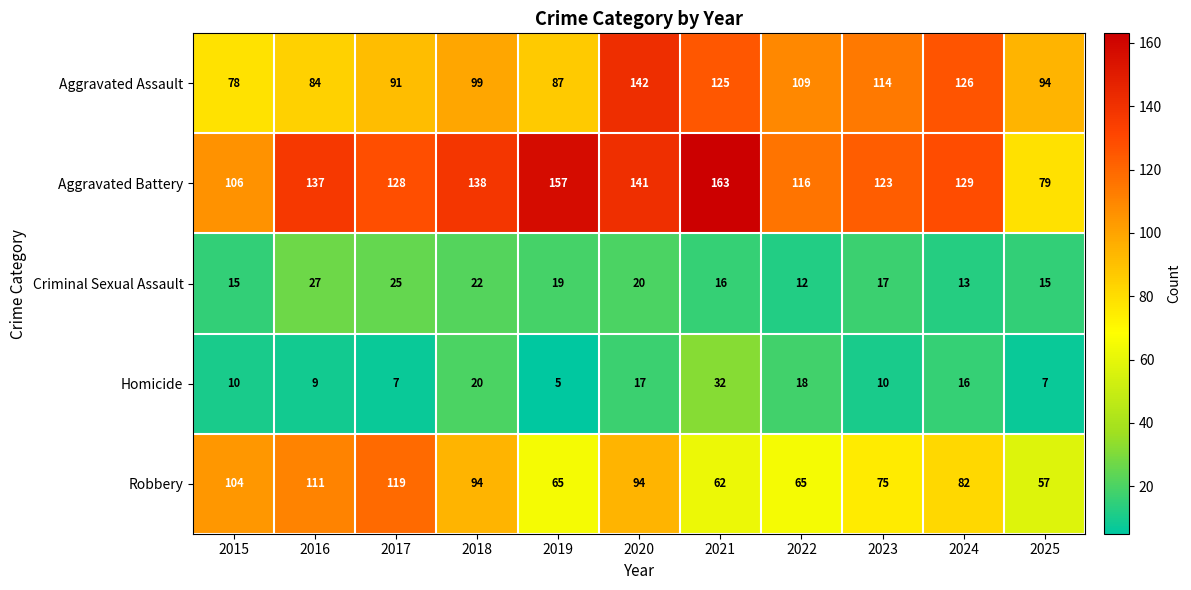

Is it true that Criminal Sexual Assault equals 30 at 2018?

False